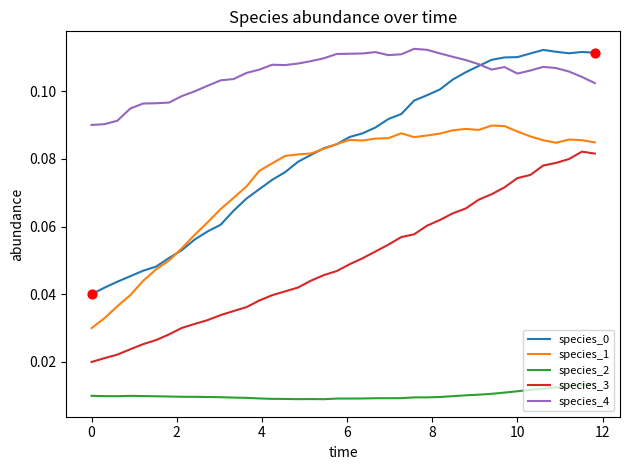

True or false: species_2 and species_1 cross at least once.

False